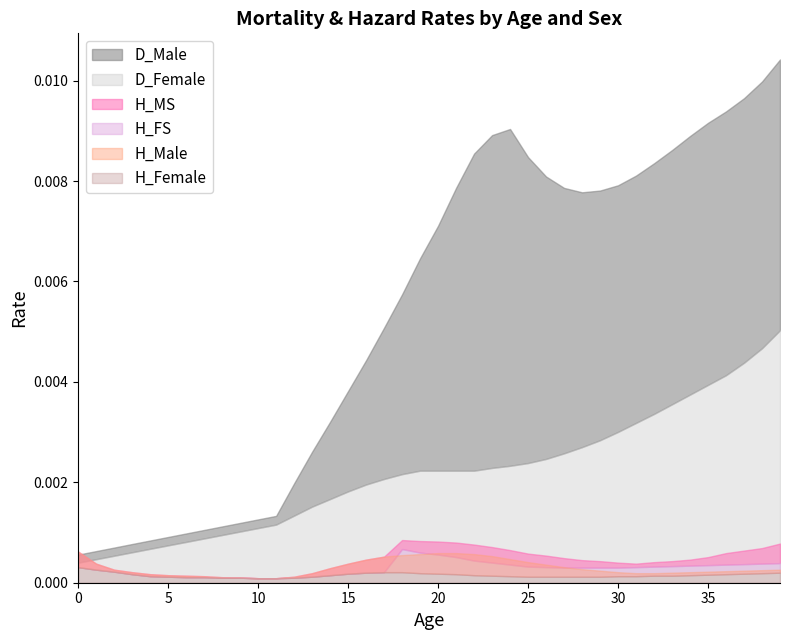

How many H_FS values are between 0 and 1?

40